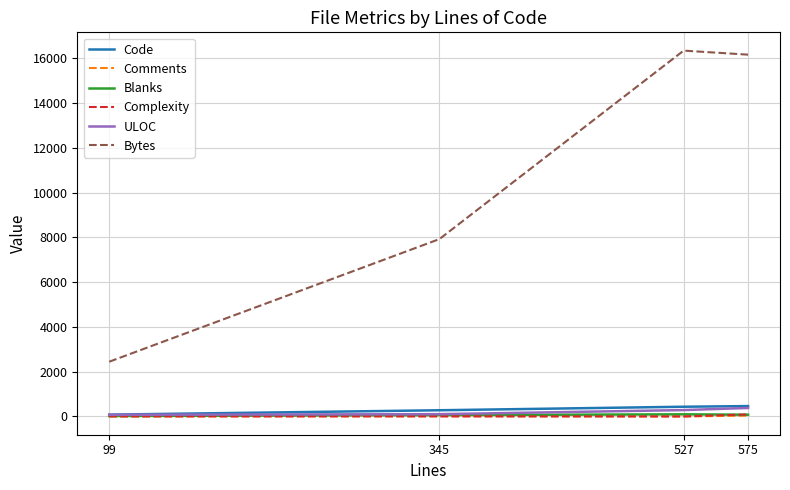

True or false: ULOC has a value of 101 at 345.

True